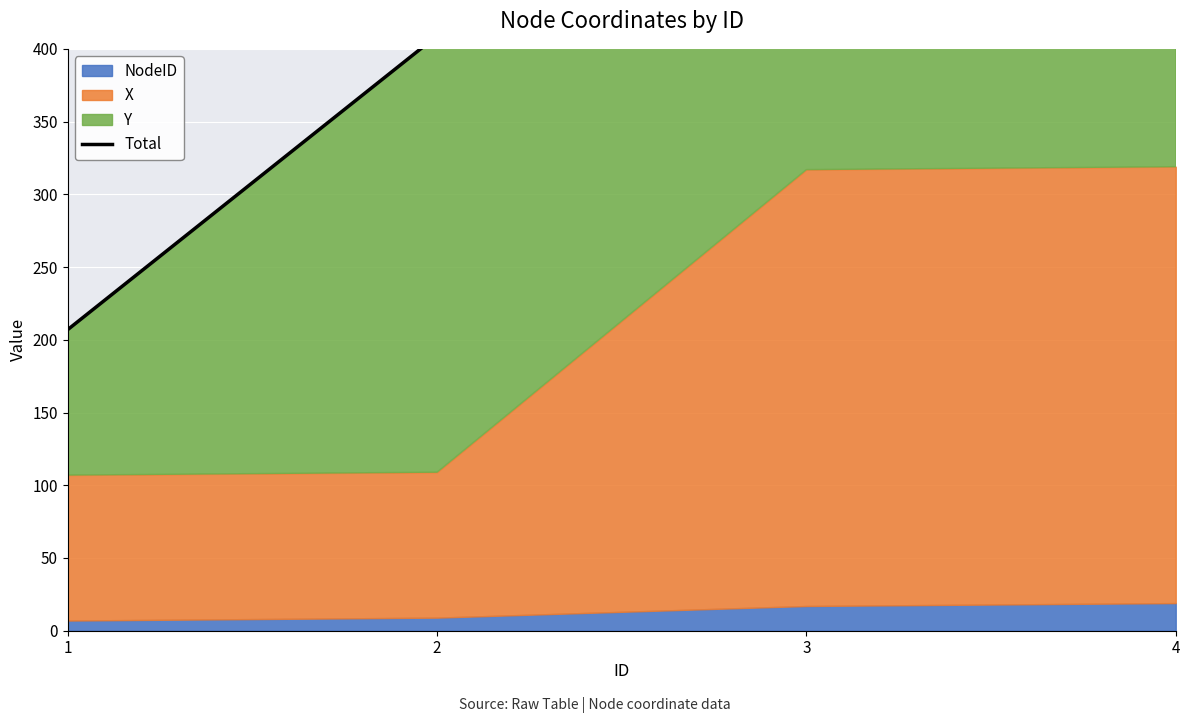

Approximately how many times larger is the value at 2 compared to 4?

0.7